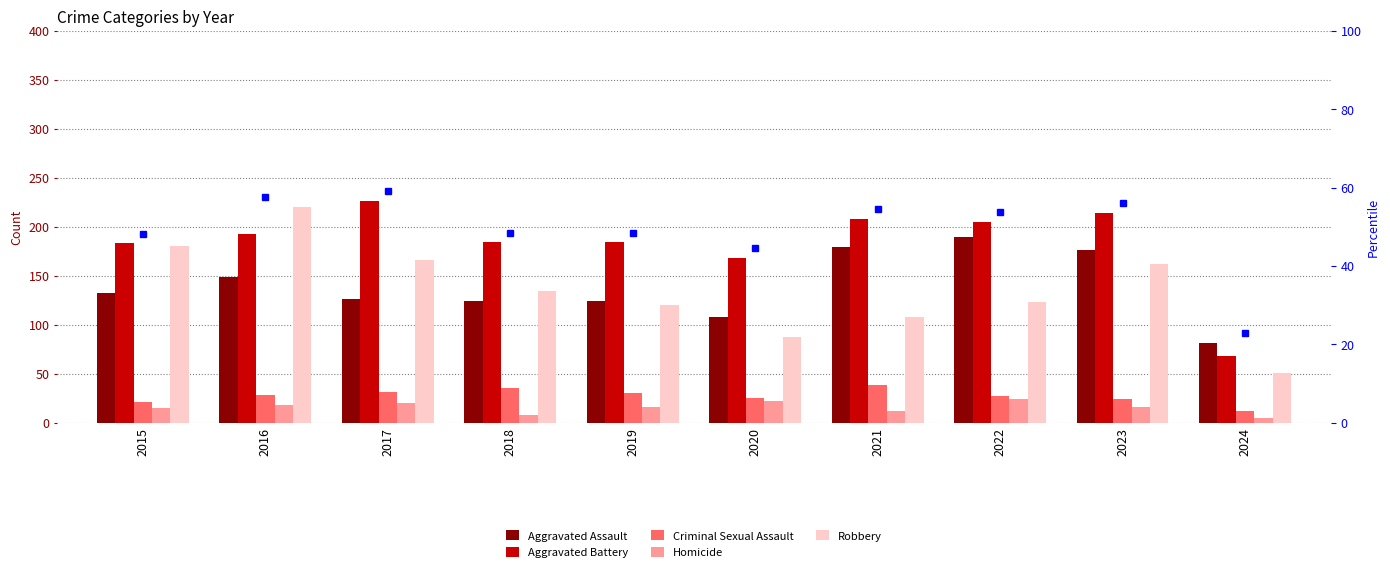

At how many categories does at least one series exceed 155?

9